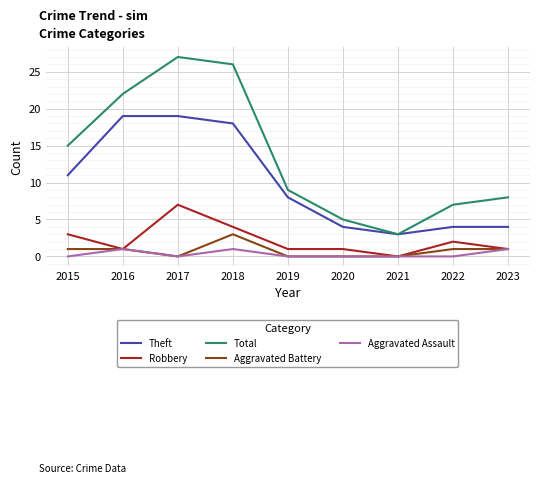

Count the Robbery values in the range 1 to 3.

6